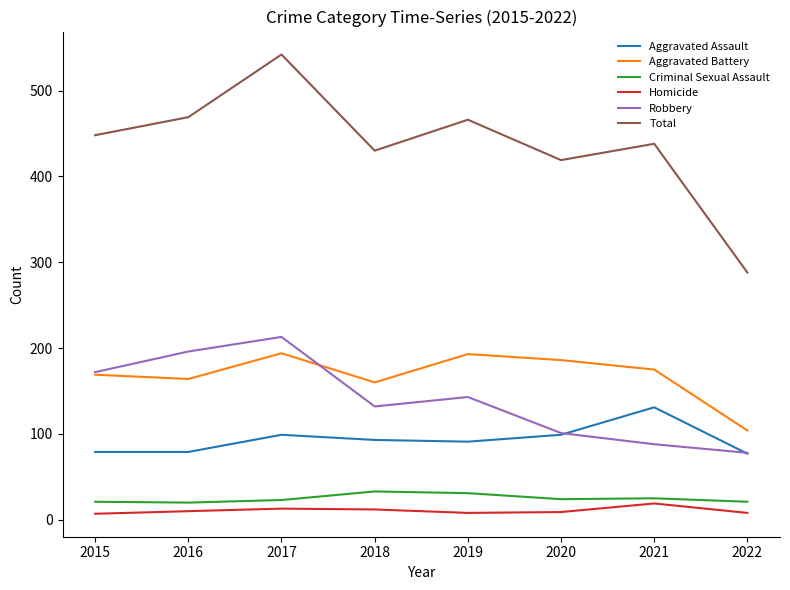

Which series has the largest range (max minus min)?

Total